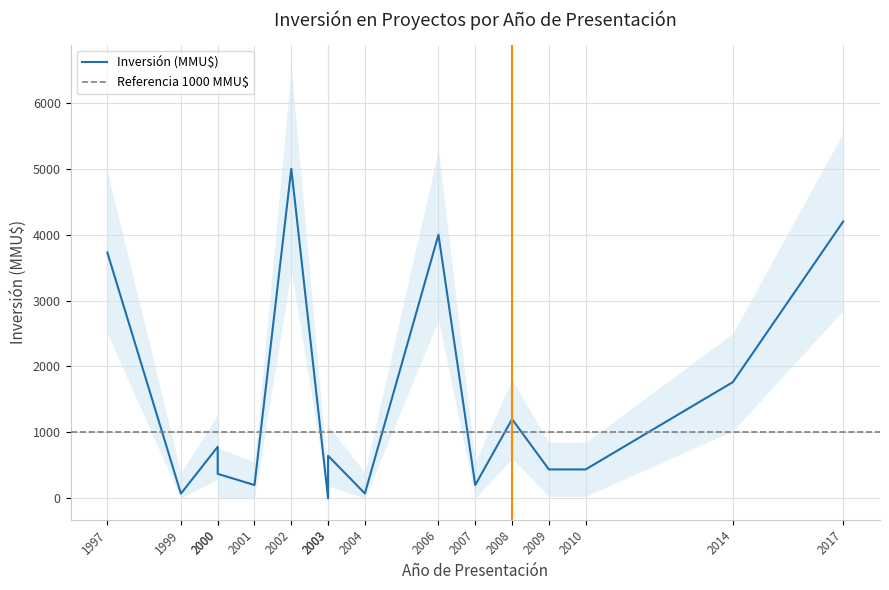

The value at 2009 is 437. True or false?

True